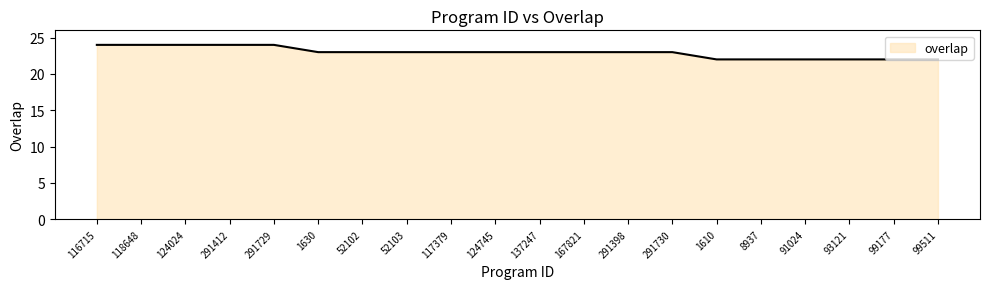

What position from the right is 291412?

17